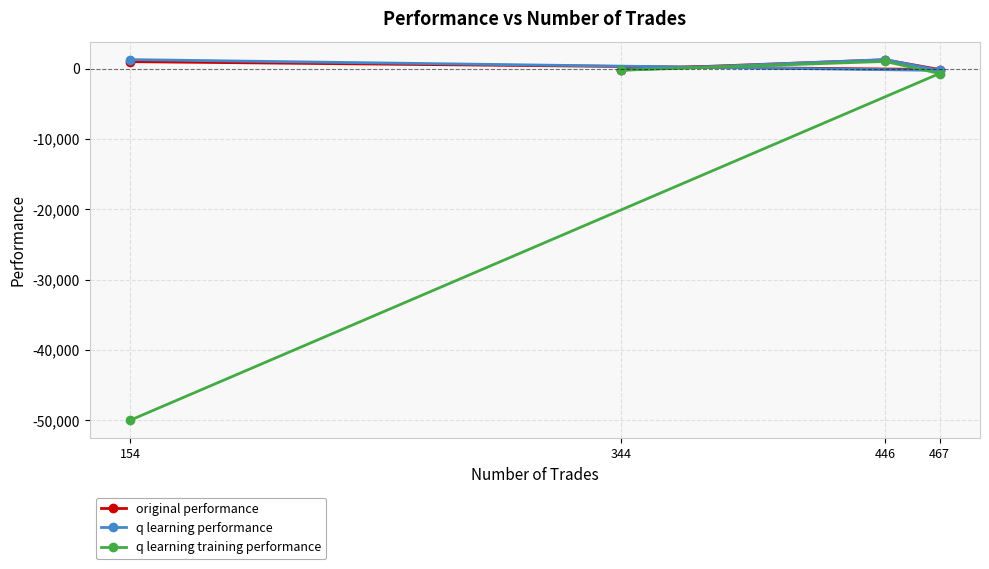

Rank the series by their maximum value, from lowest to highest.

q learning training performance, original performance, q learning performance